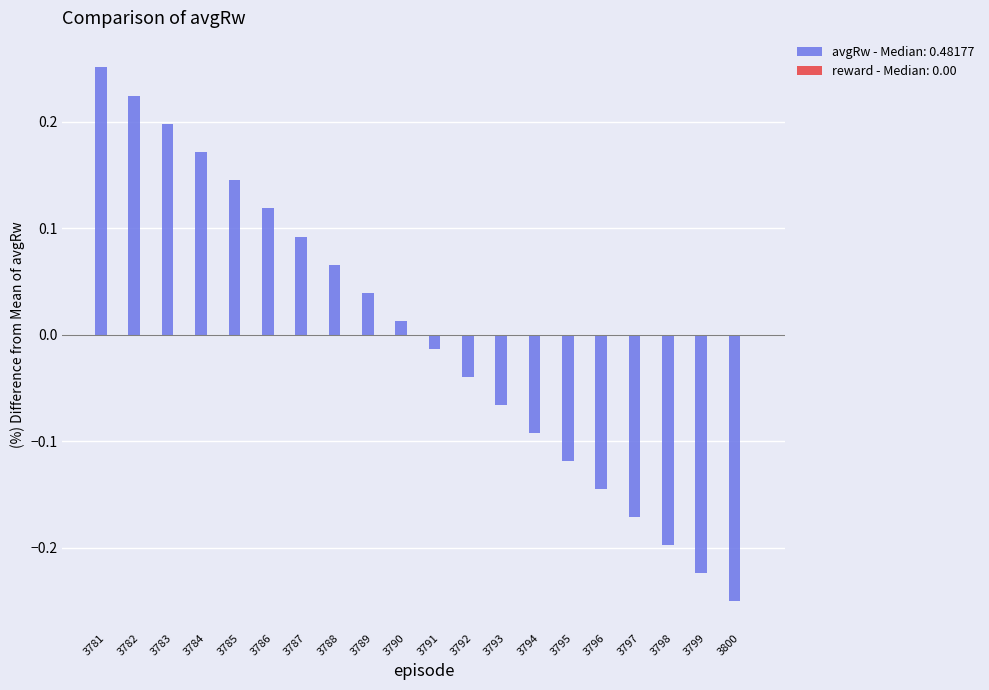

Where does the data first go above 0?

3781